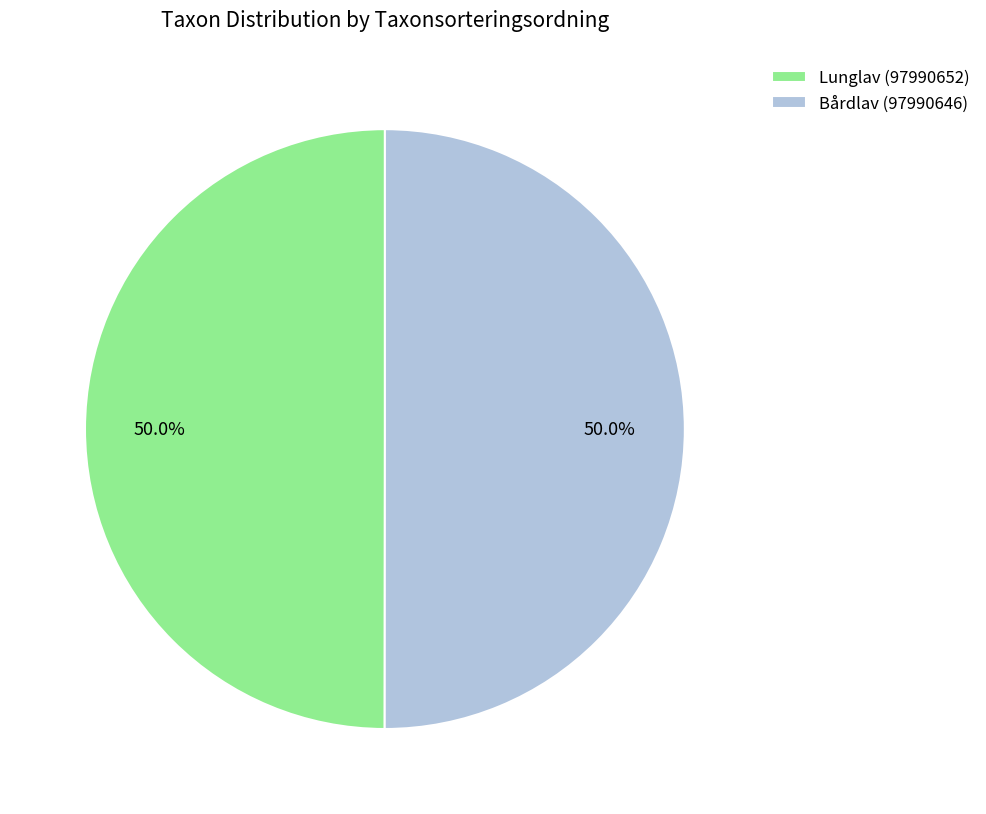

To the nearest percent, what portion does Lunglav (97990652) represent?

50%